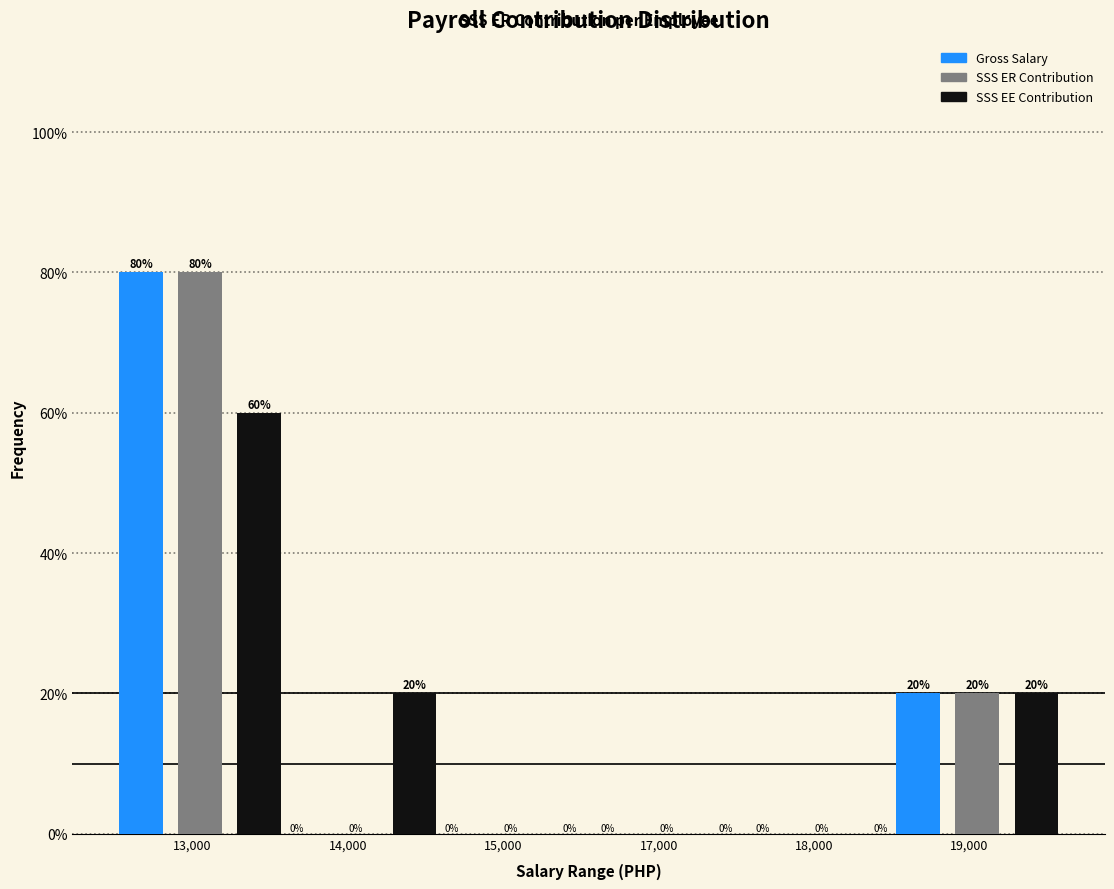

What is the sum of all SSS ER Contribution values?

100